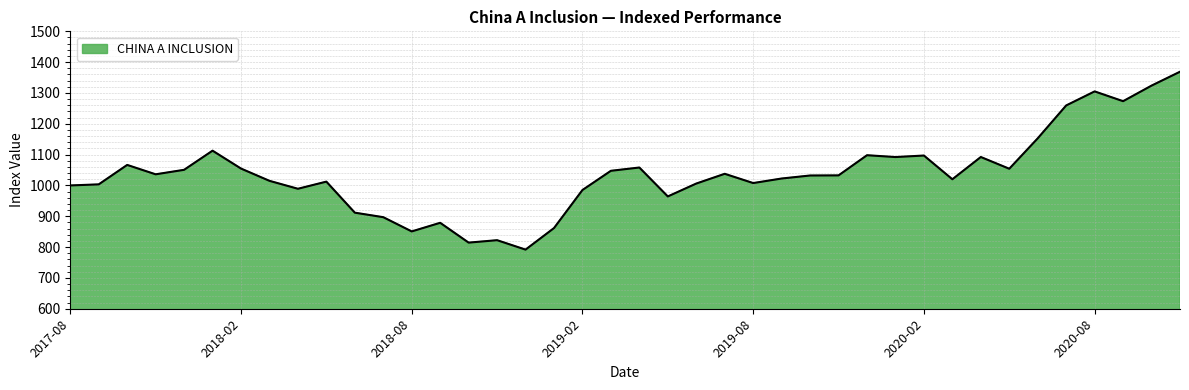

How many lines are shown in the chart?

1